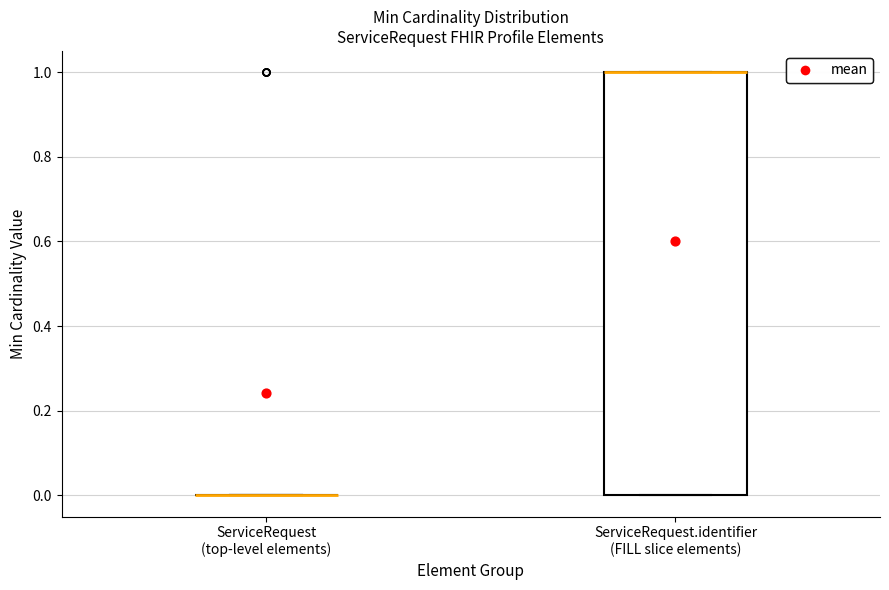

Reading left to right, transcribe this box plot: for each box, give where its median line is, the range the box spans, and where its two whiskers end, as read against the y-axis. The values are not printed on the chart, so give them approximately, as read against the axis.

ServiceRequest (top-level elements): box collapsed to a line at 0, whiskers 0 to 0
ServiceRequest.identifier (FILL slice elements): median 1 (drawn on the box's upper edge), box 0 to 1, whiskers 0 to 1